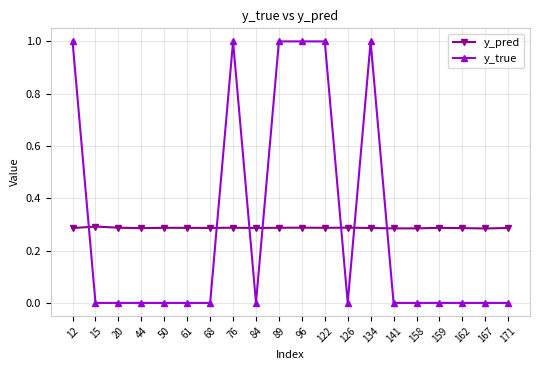

Count the number of categories in the chart.

20